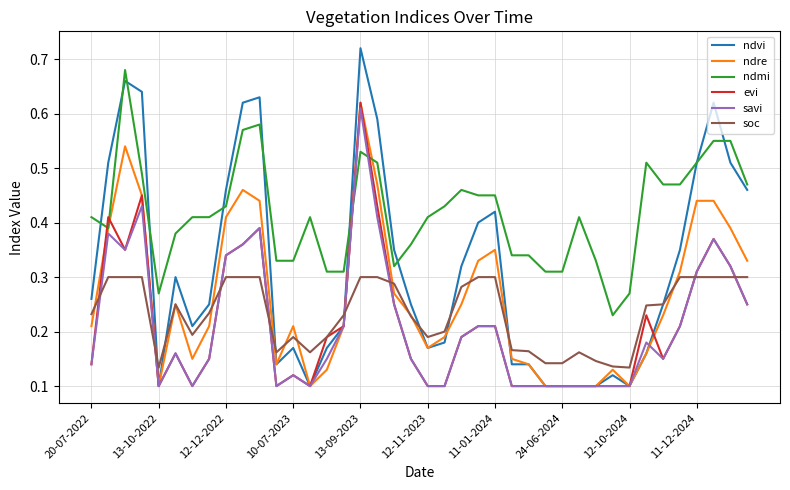

True or false: soc and evi cross at least once.

True